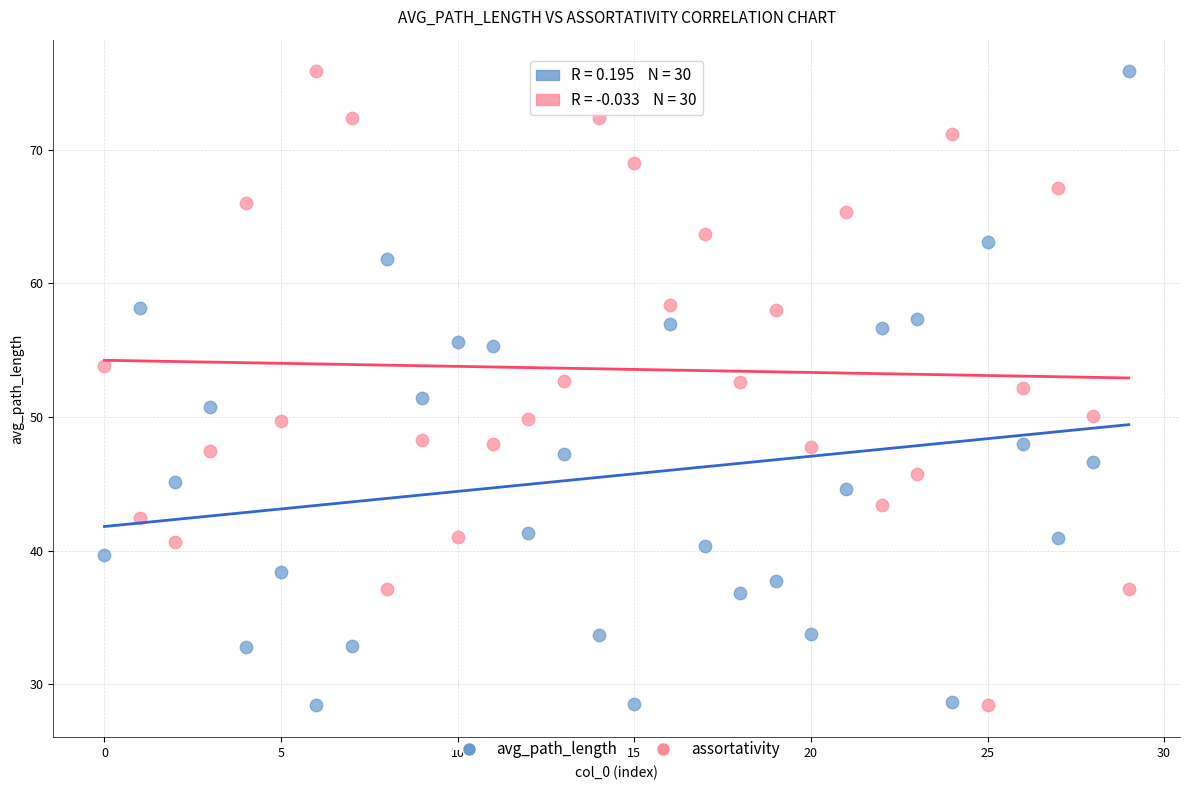

Across all data points, what is the range of Y values (max minus min)?

47.4